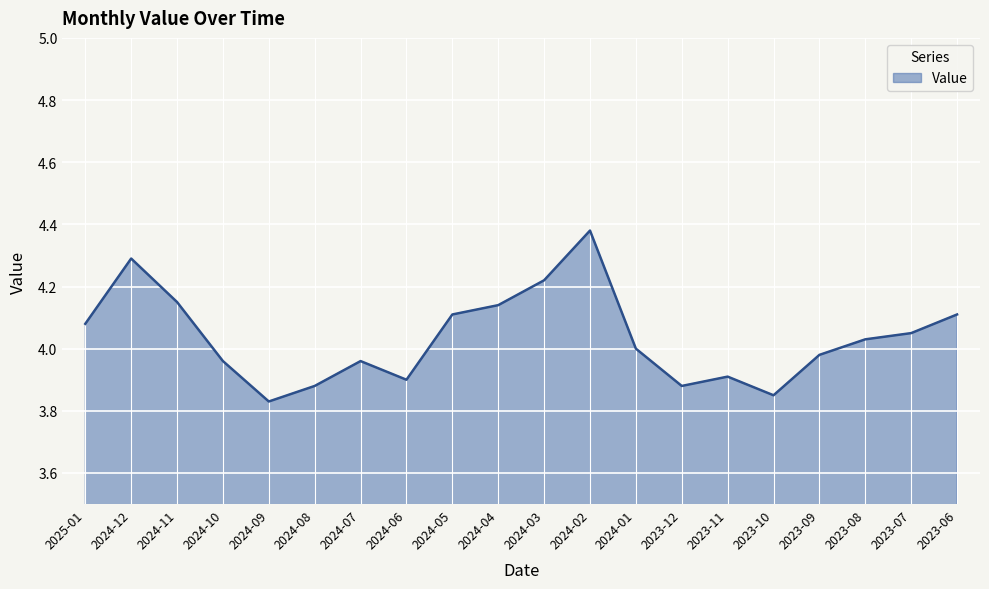

Between 2023-08 and 2024-02, which is larger?

2024-02